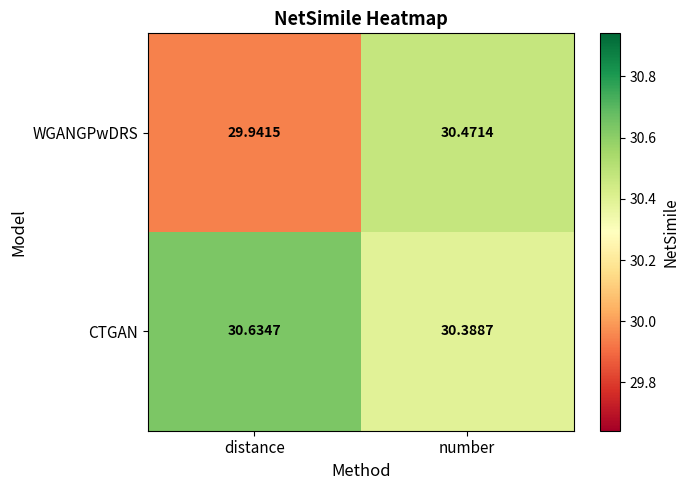

Which category has the highest value across all series?

distance